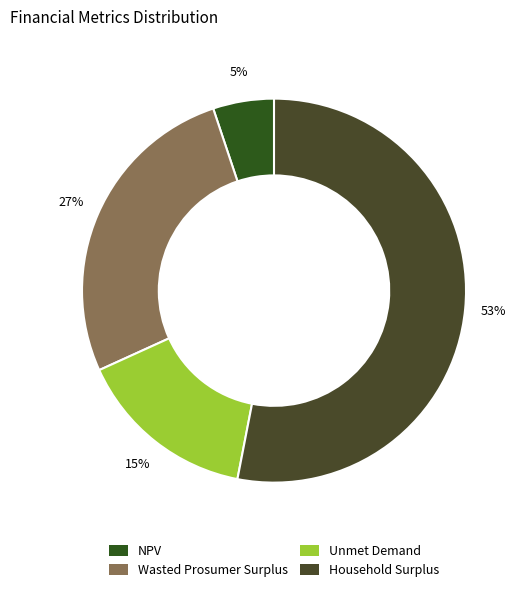

What percentage is NOT represented by Unmet Demand?

84.8%